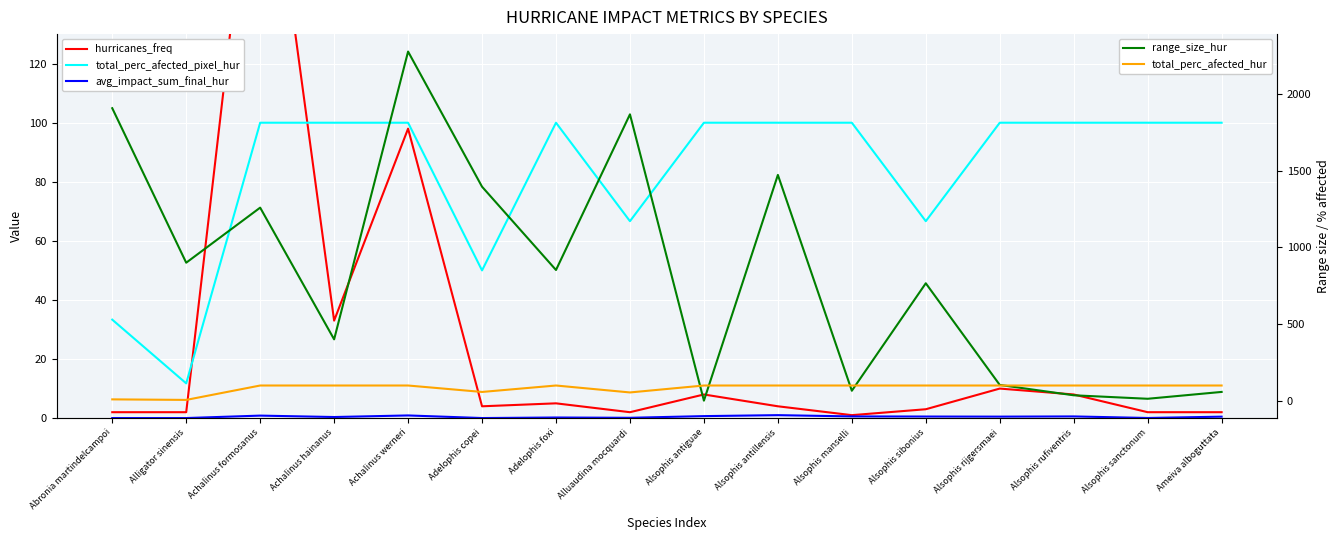

What are all the series names shown in the legend?

hurricanes_freq, total_perc_afected_pixel_hur, avg_impact_sum_final_hur, range_size_hur, total_perc_afected_hur